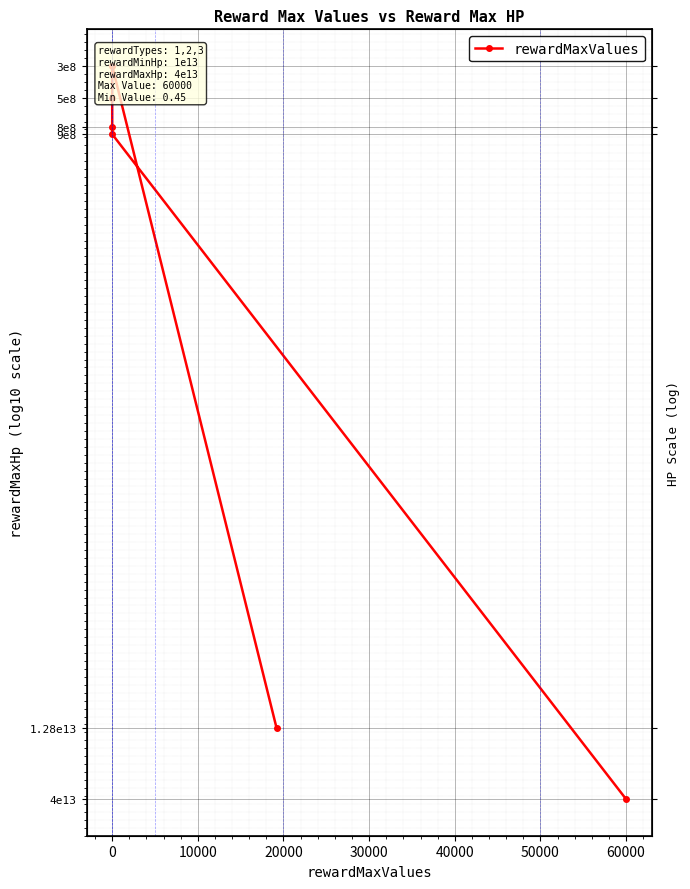

What is the average value?

10.3